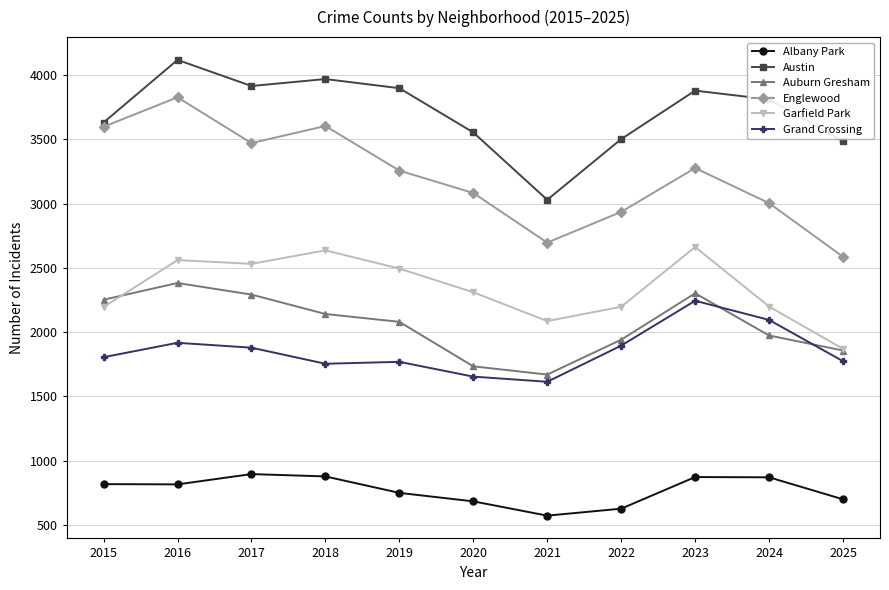

True or false: Auburn Gresham and Albany Park cross at least once.

False